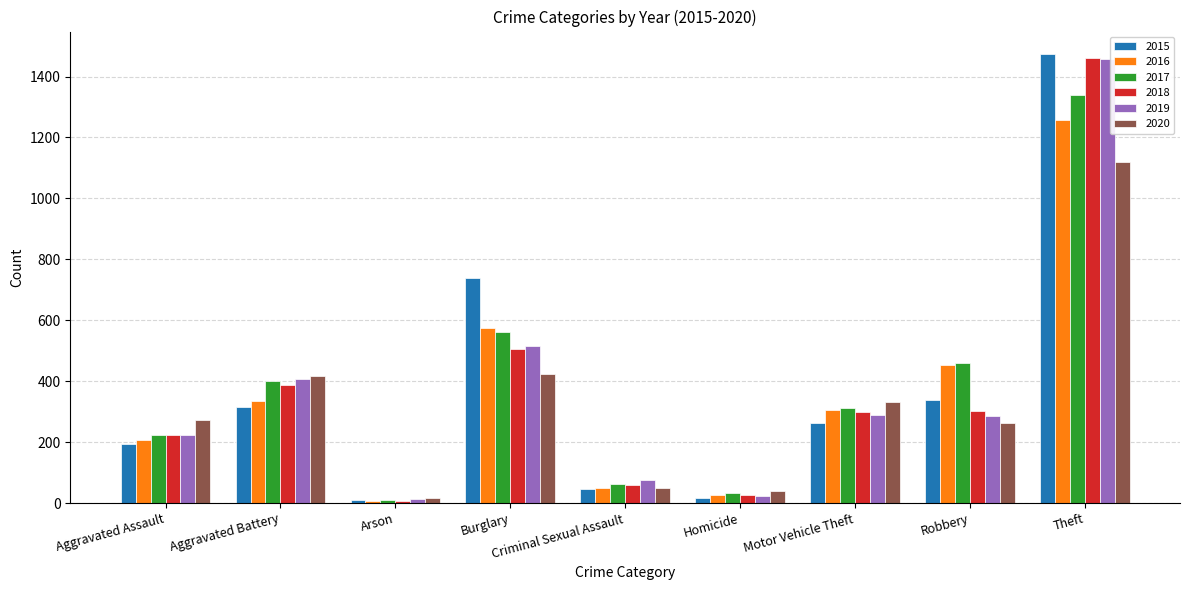

The 2018 series shows 1461 at Theft. True or false?

True